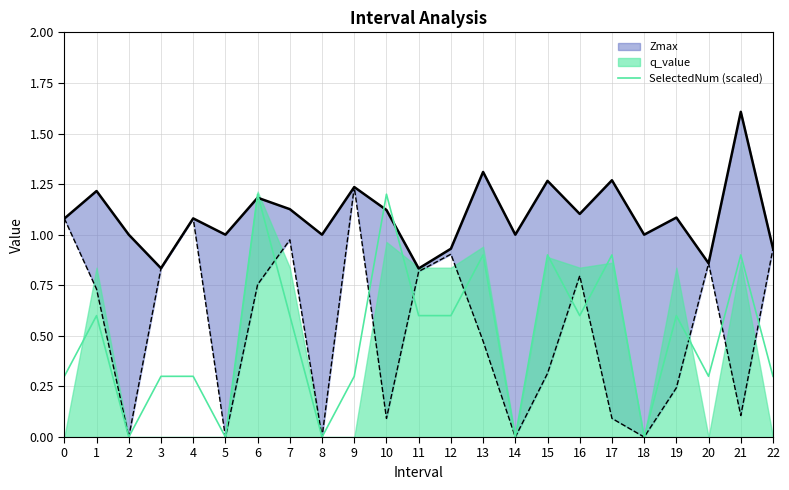

Where is the data nearest to the value 0?

2